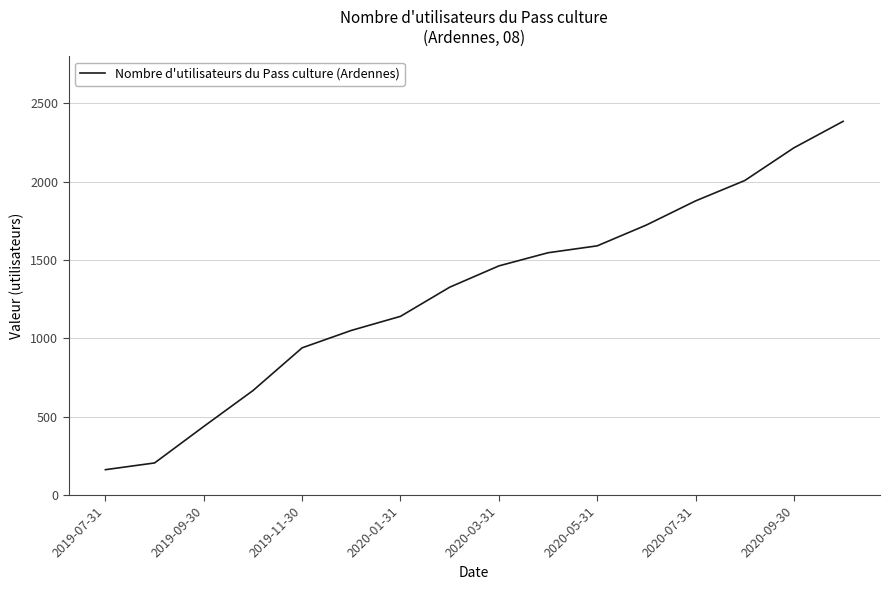

What is the greatest value displayed?

2386